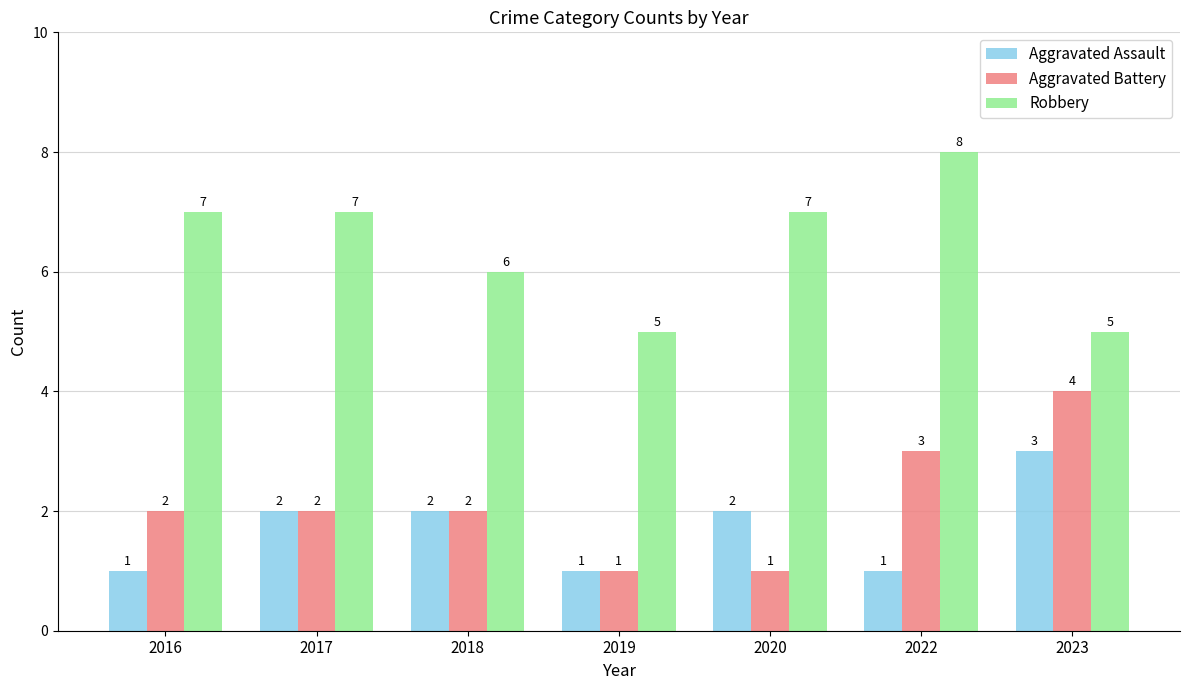

What is the minimum value shown in the chart?

1